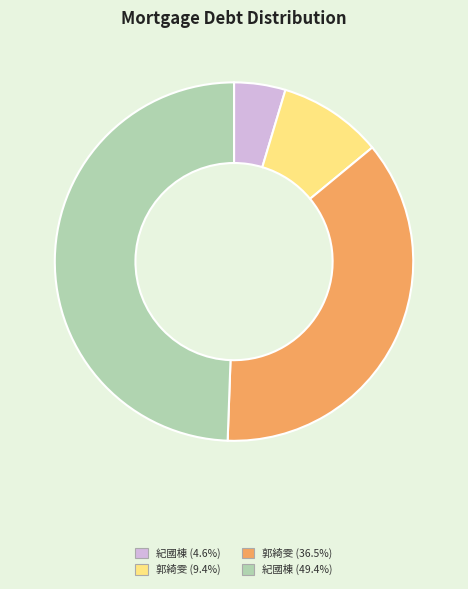

Is there a majority slice in this chart?

No